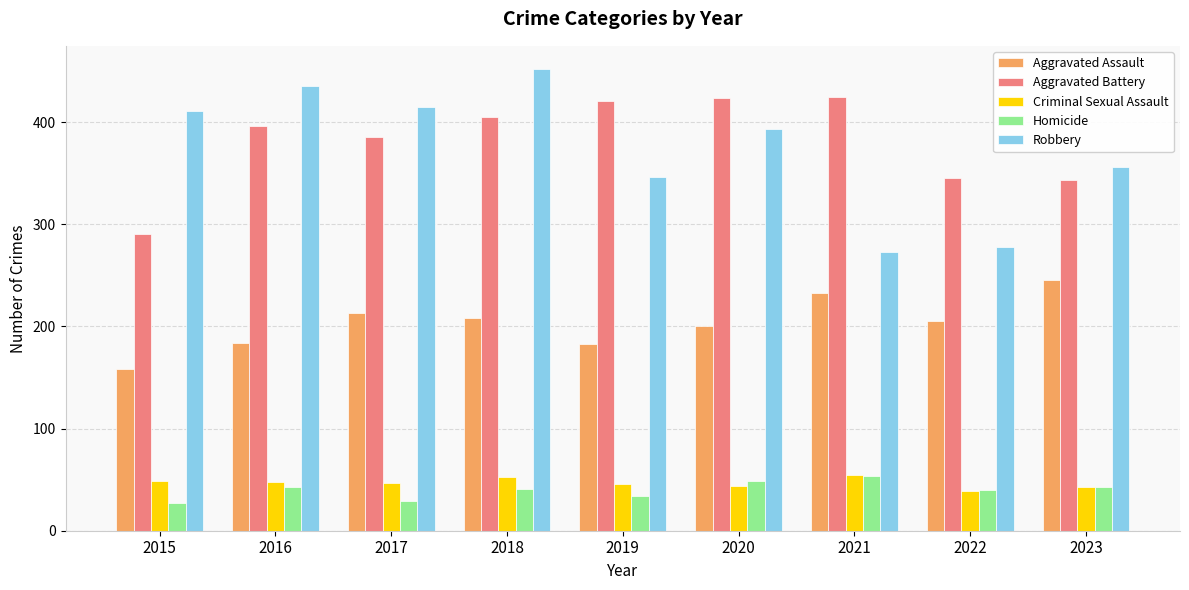

How many categories are shown in the chart?

9